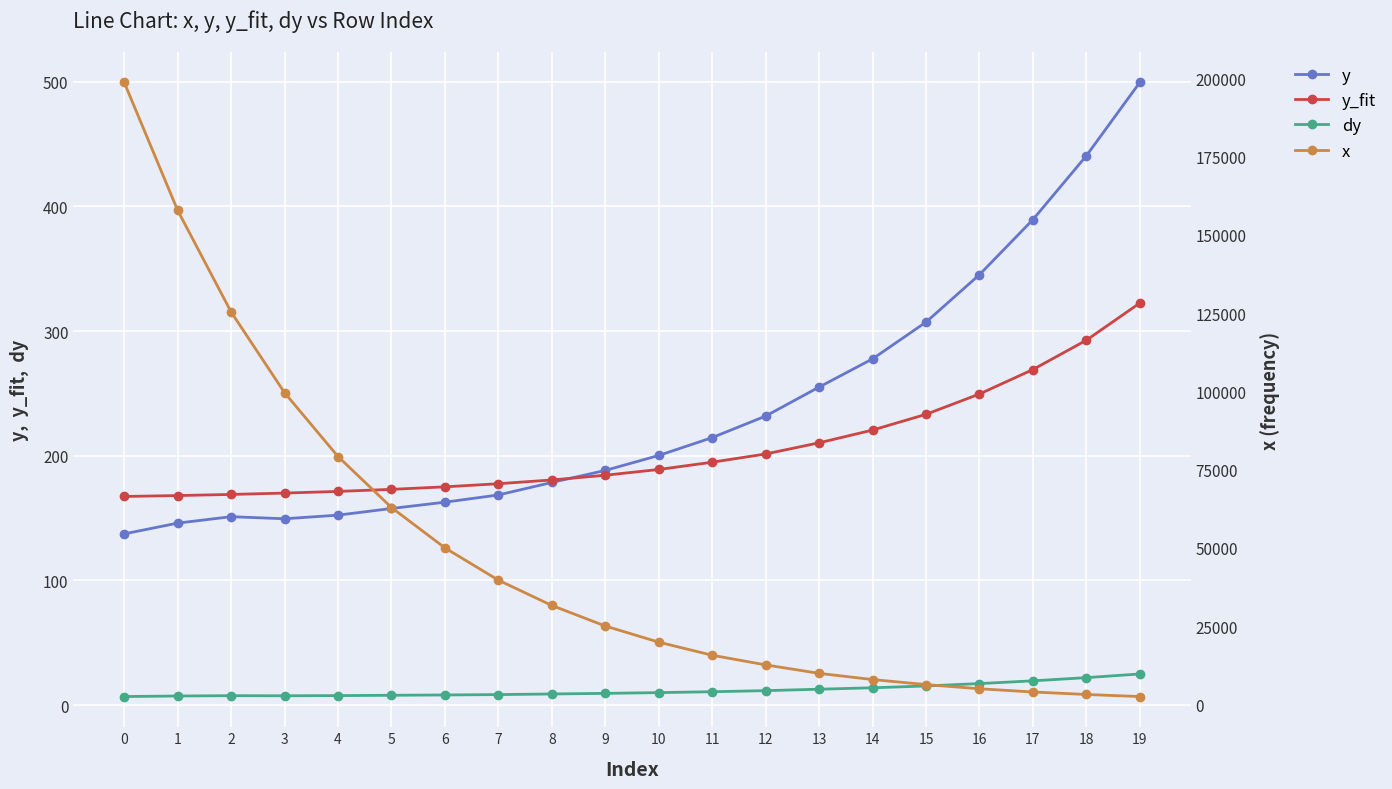

Which has a higher value, 8 or 10?

10